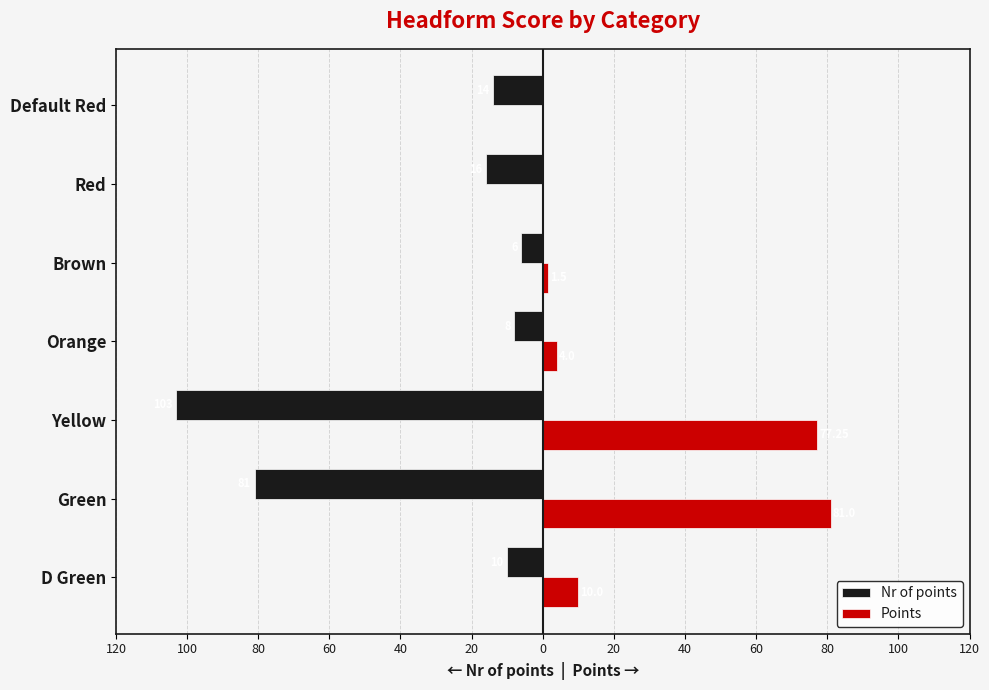

What are all the series names shown in the legend?

Nr of points, Points